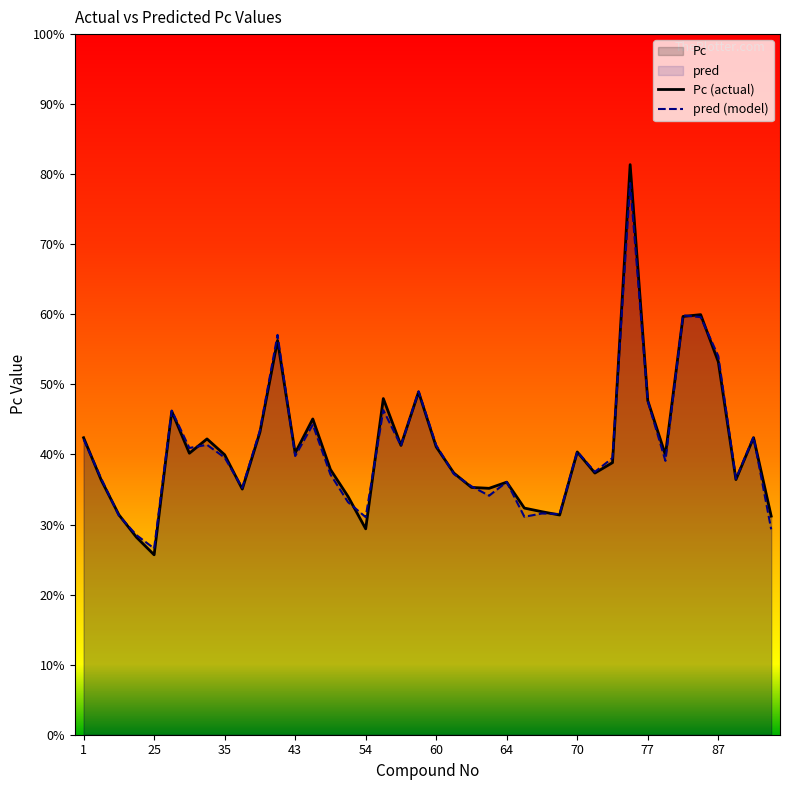

True or false: Pc (actual) has more than 2 interior local peaks.

True